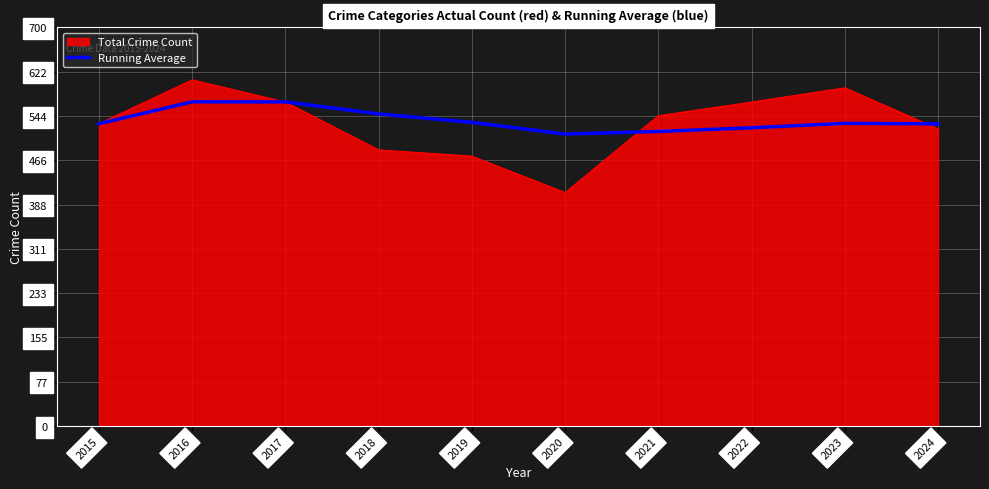

Does the chart display data point markers on the line(s)?

No